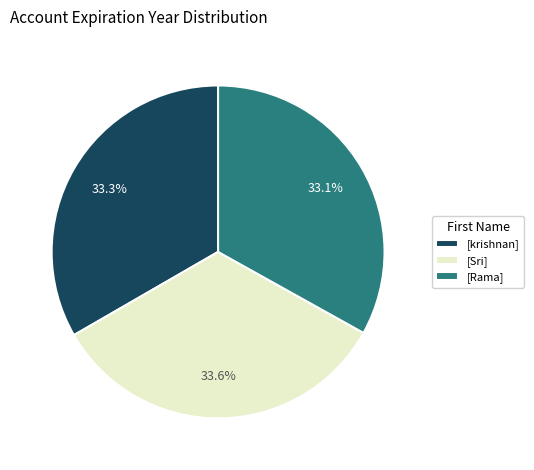

How many segments does this pie chart have?

3